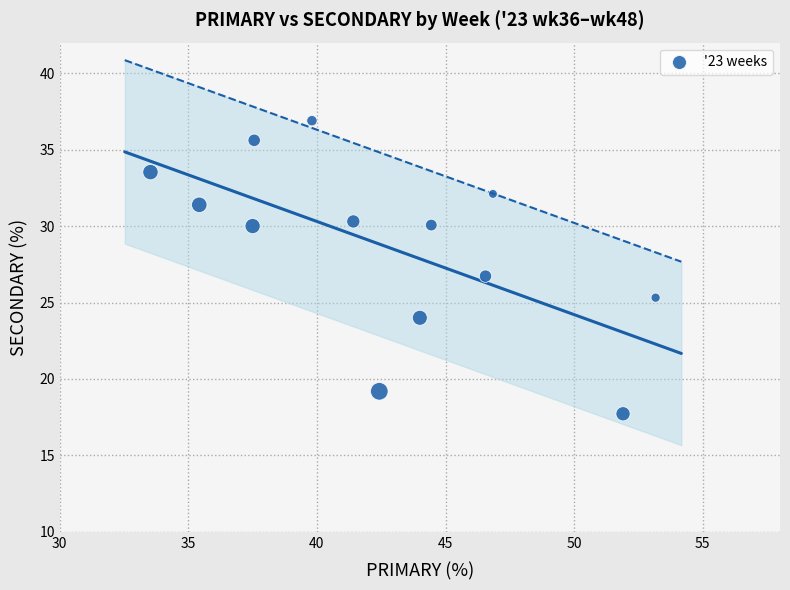

What is the range of X values (max minus min)?

19.6